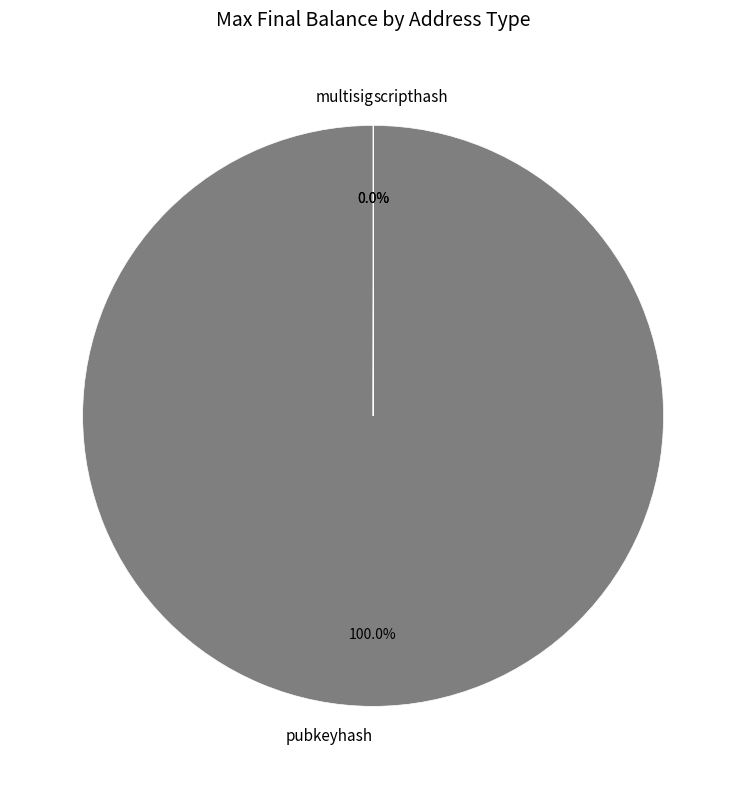

True or false: pubkeyhash accounts for 92% of the total.

False